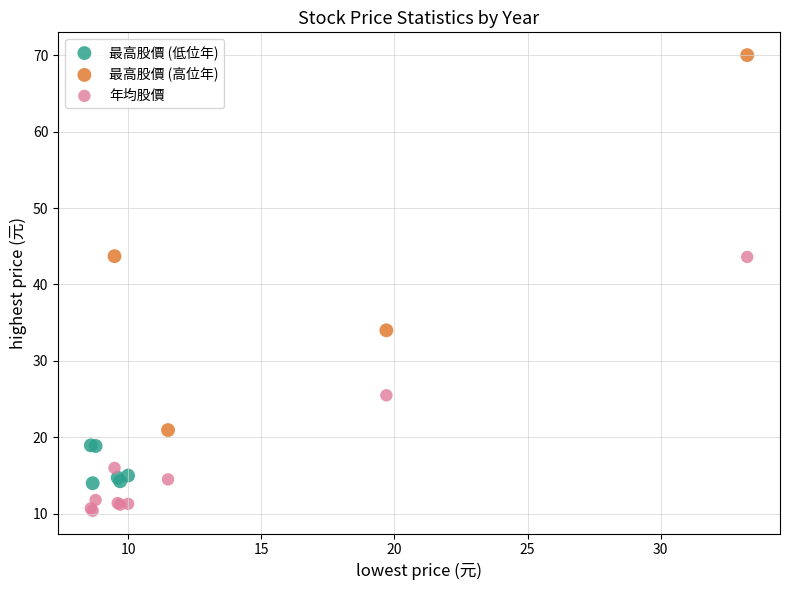

What are all the series names shown in the legend?

最高股價 (低位年), 最高股價 (高位年), 年均股價